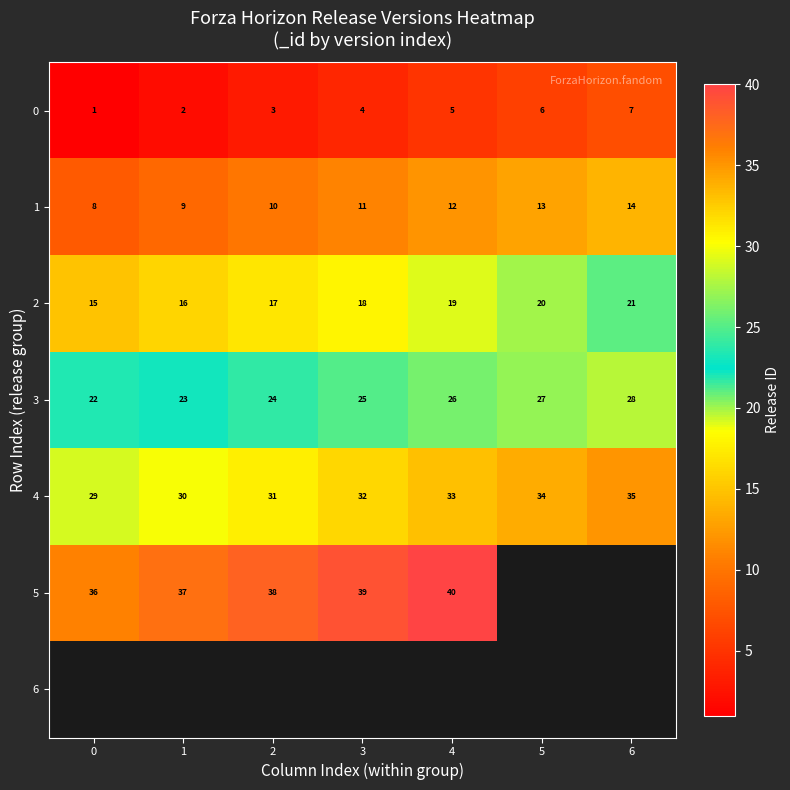

Is it true that 3 equals 26 at 4?

True